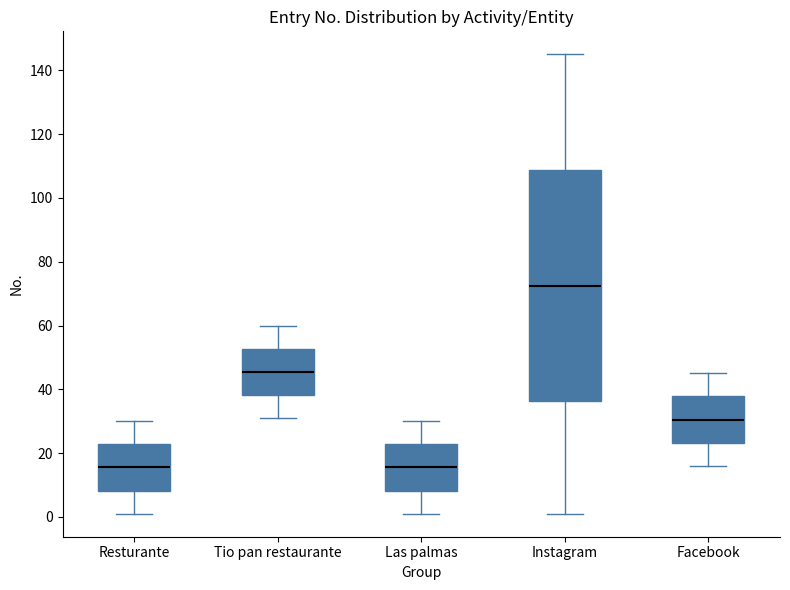

Reading left to right, read every box against the y-axis: the position of its median line, the range the box covers, and the ends of its whiskers. The values are not printed on the chart, so give them approximately, as read against the axis.

Resturante: median 16, box 8 to 22, whiskers 2 to 30
Tio pan restaurante: median 46, box 38 to 52, whiskers 32 to 60
Las palmas: median 16, box 8 to 22, whiskers 2 to 30
Instagram: median 72, box 36 to 108, whiskers 2 to 146
Facebook: median 30, box 24 to 38, whiskers 16 to 46